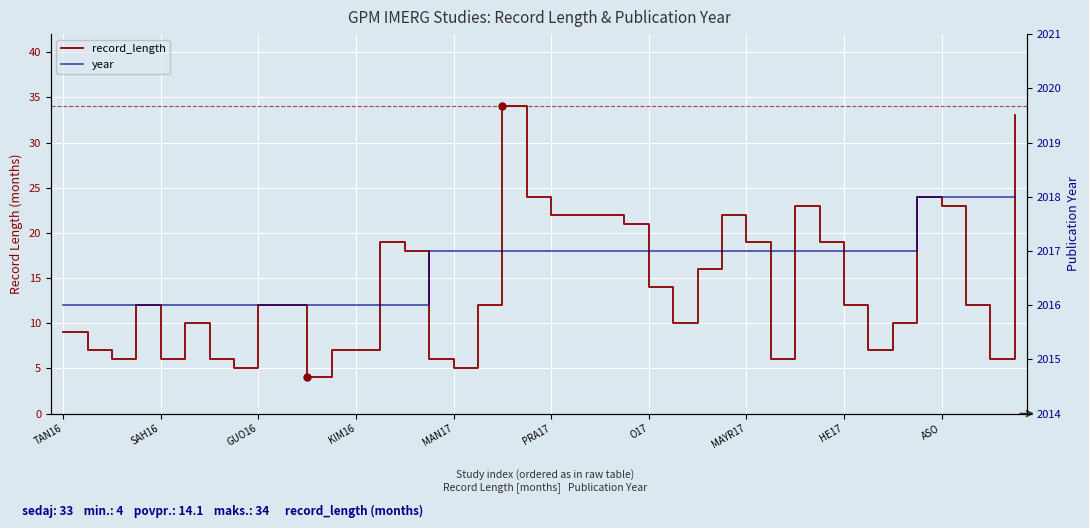

What is the maximum value for year?

2018